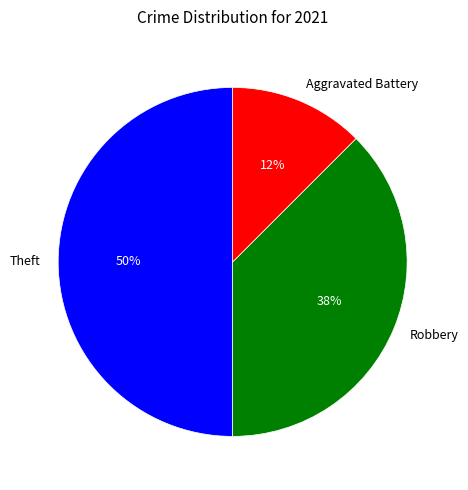

How many segments does this pie chart have?

3